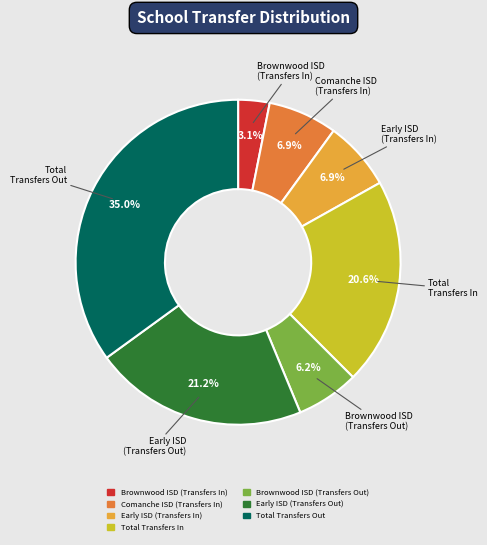

Count the number of slices in the pie.

7